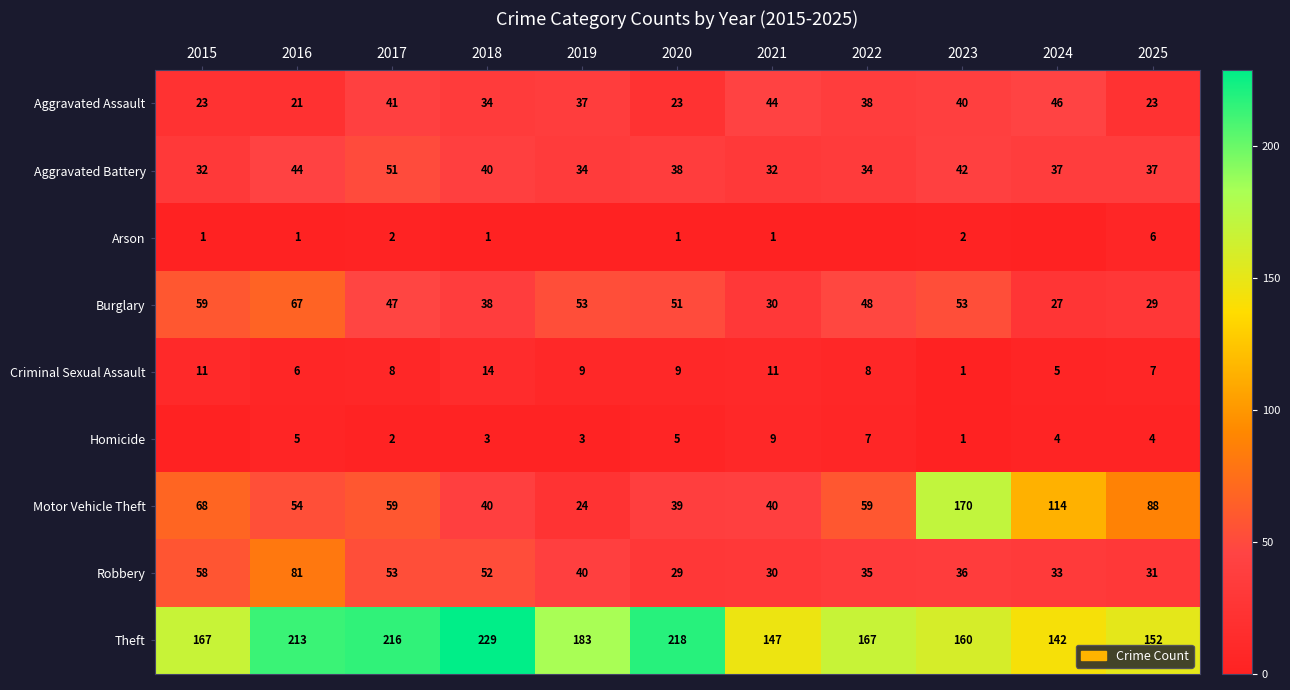

What is the difference between the highest and lowest values at 2024?

142